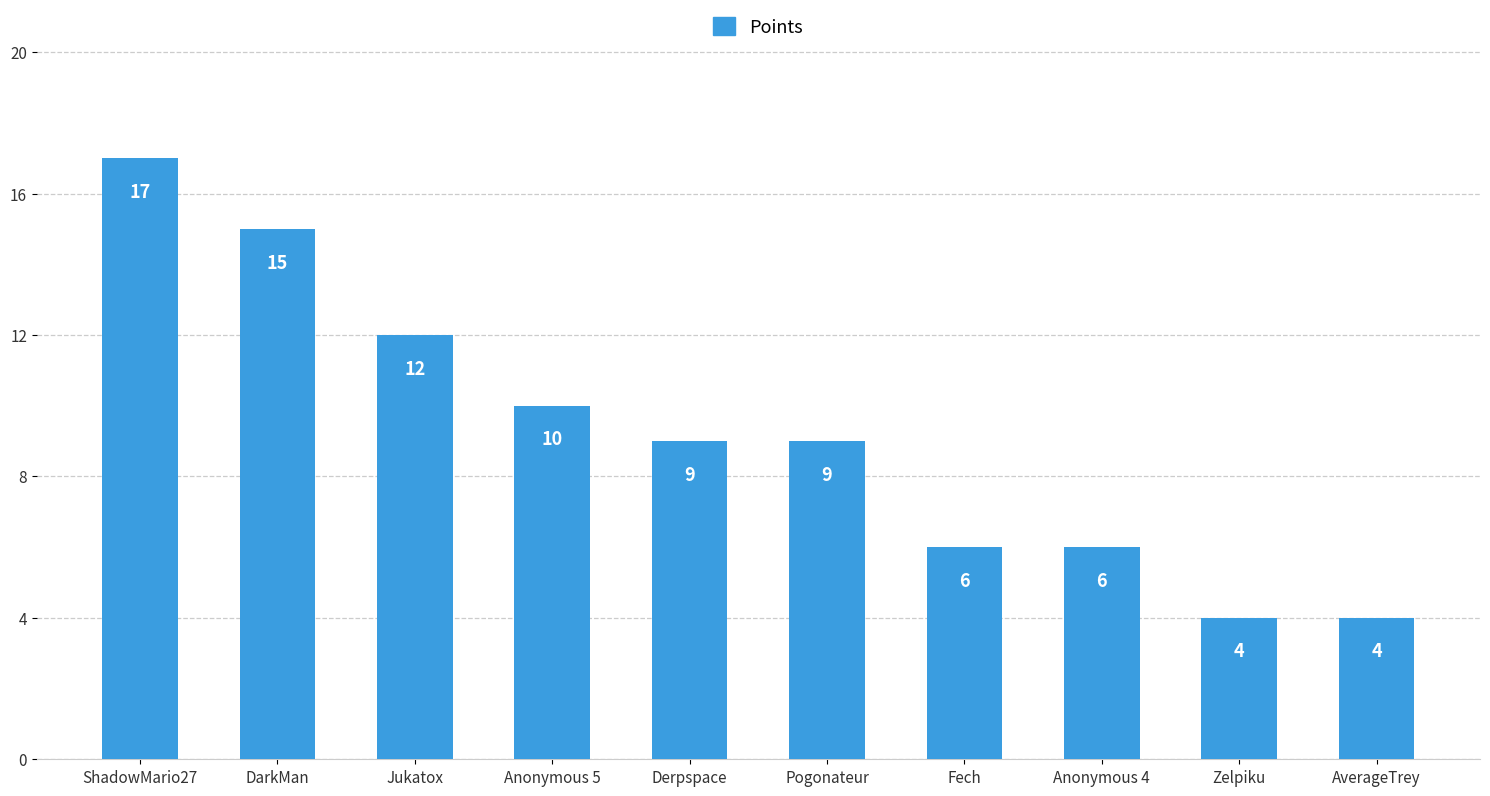

Which category has the highest value across all series?

ShadowMario27